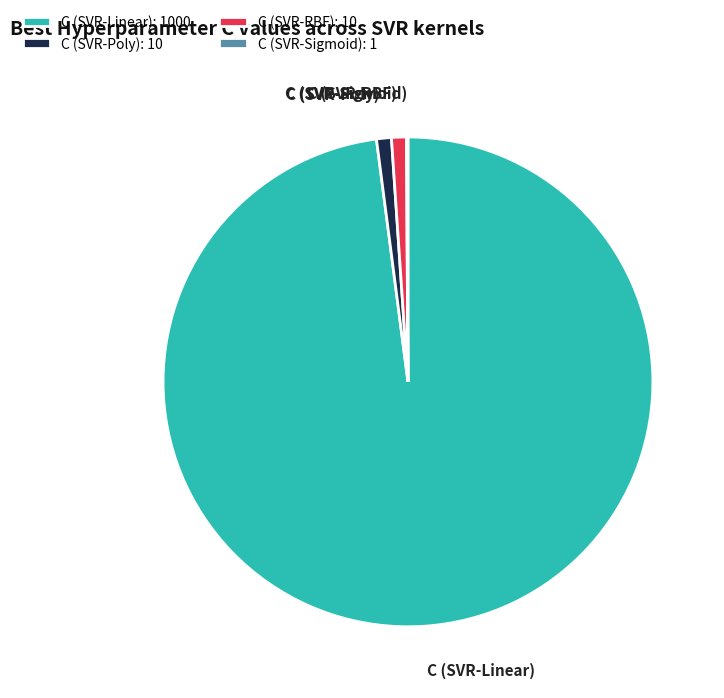

True or false: C (SVR-RBF) accounts for 8% of the total.

False